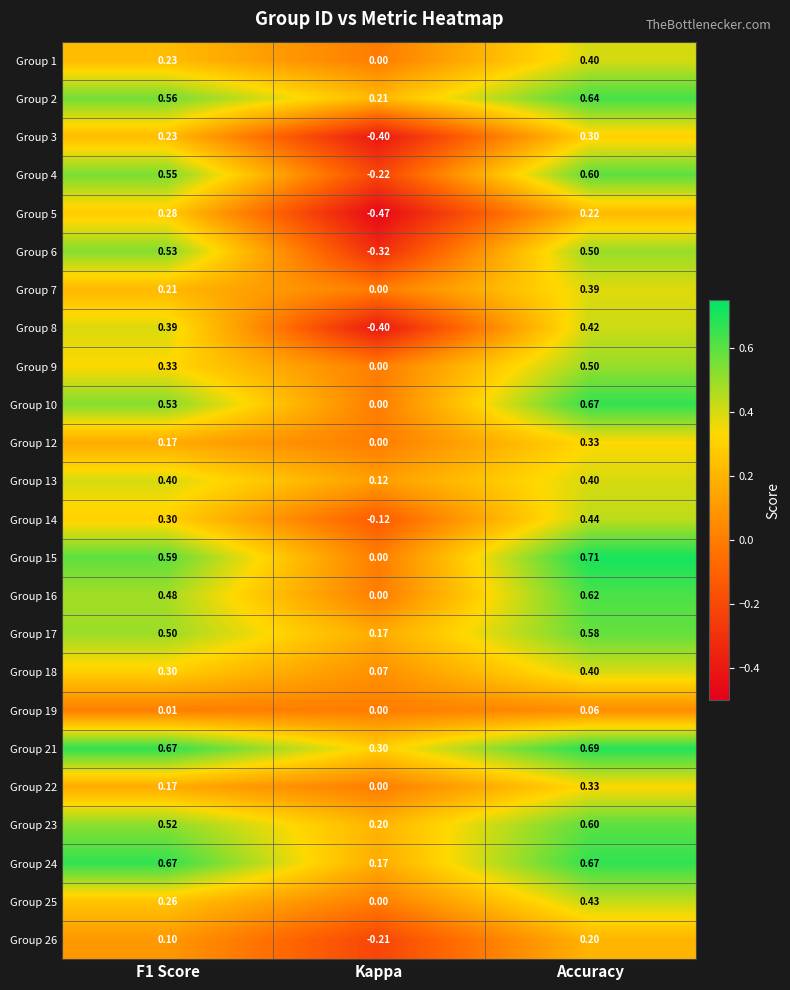

Where is Group 10 nearest to the value 0?

Kappa